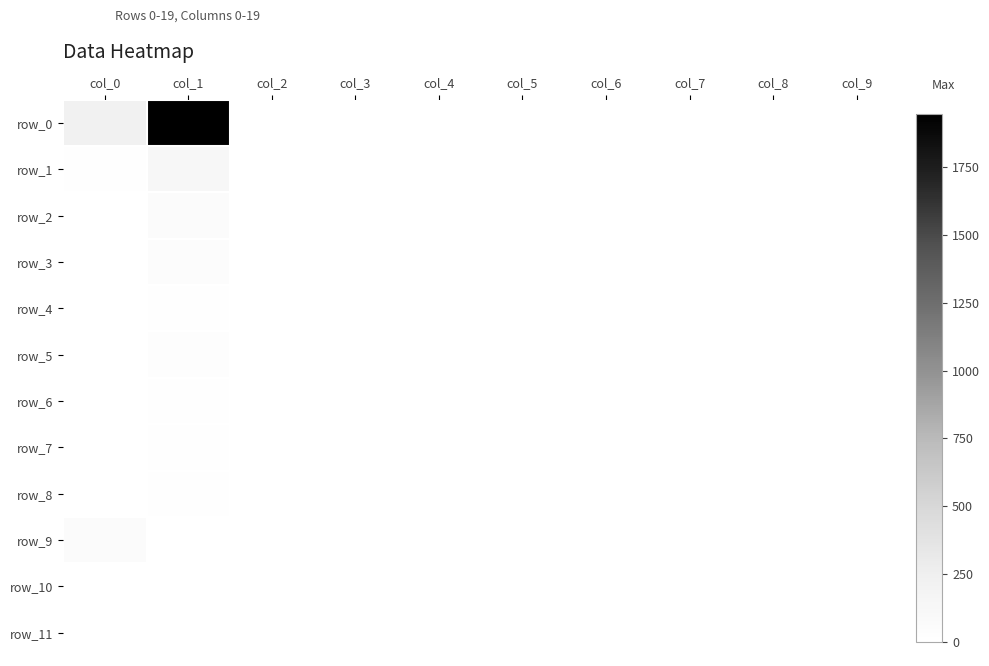

Which has a higher value, col_0 or col_6?

col_0